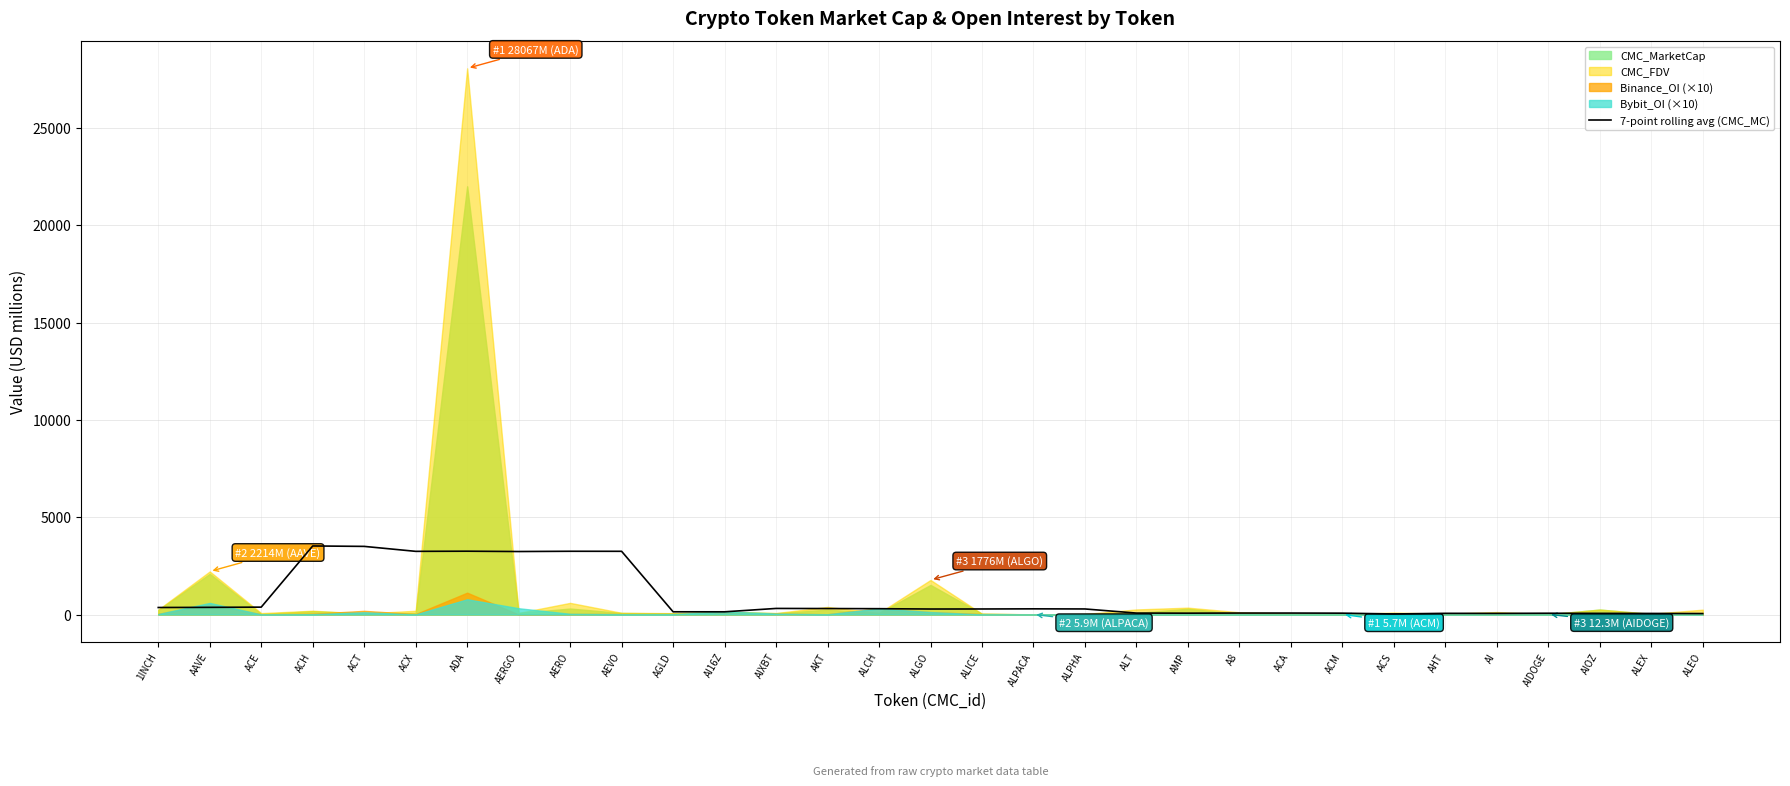

At which label is the value closest to 1775?

ACE